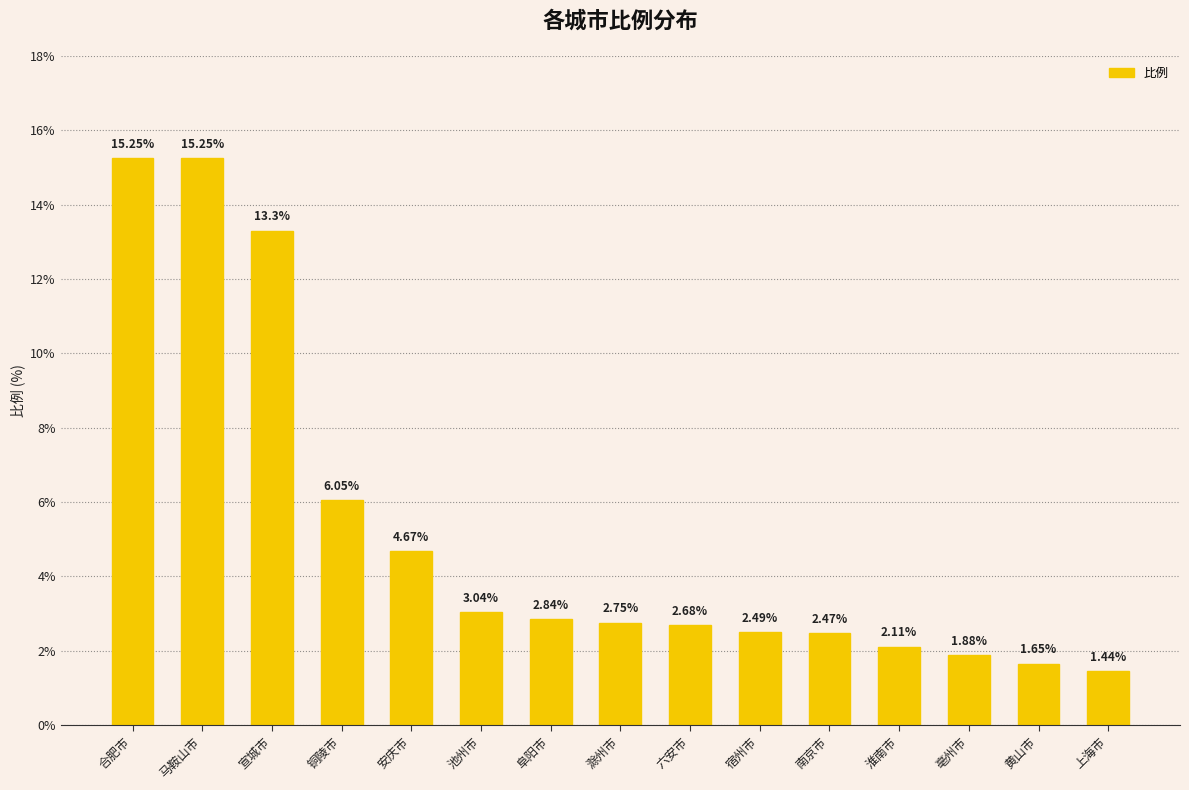

Approximately how many times larger is the value at 淮南市 compared to 亳州市?

1.1